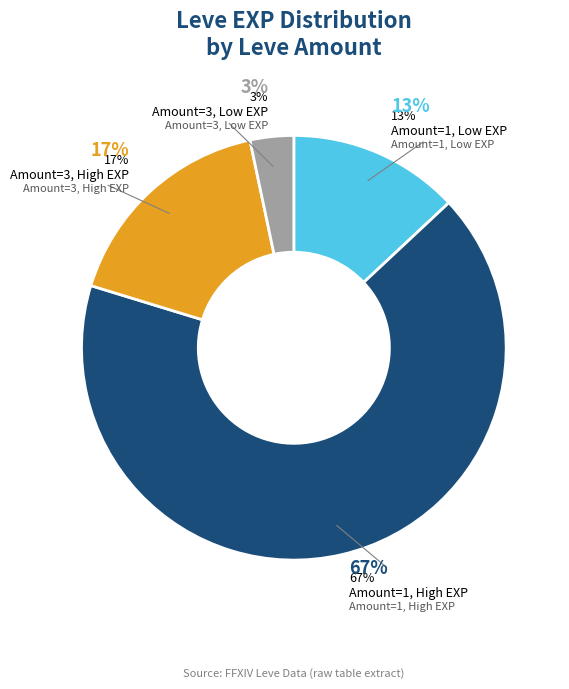

Combined, do 1 and 1 account for over 50%?

No